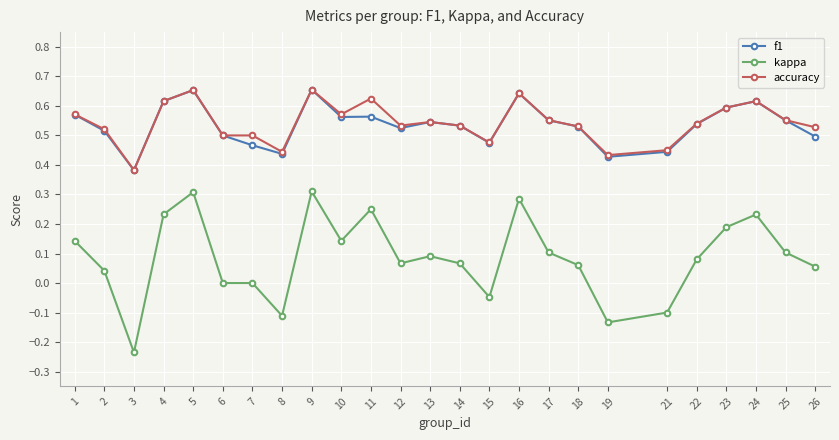

What is the sum of all accuracy values?

13.6